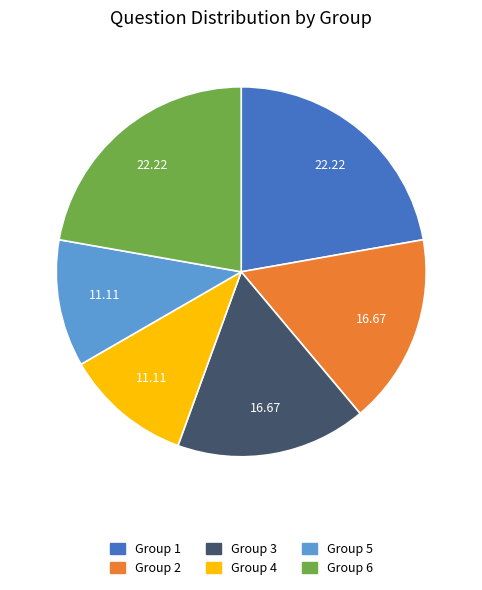

Is there a majority slice in this chart?

No